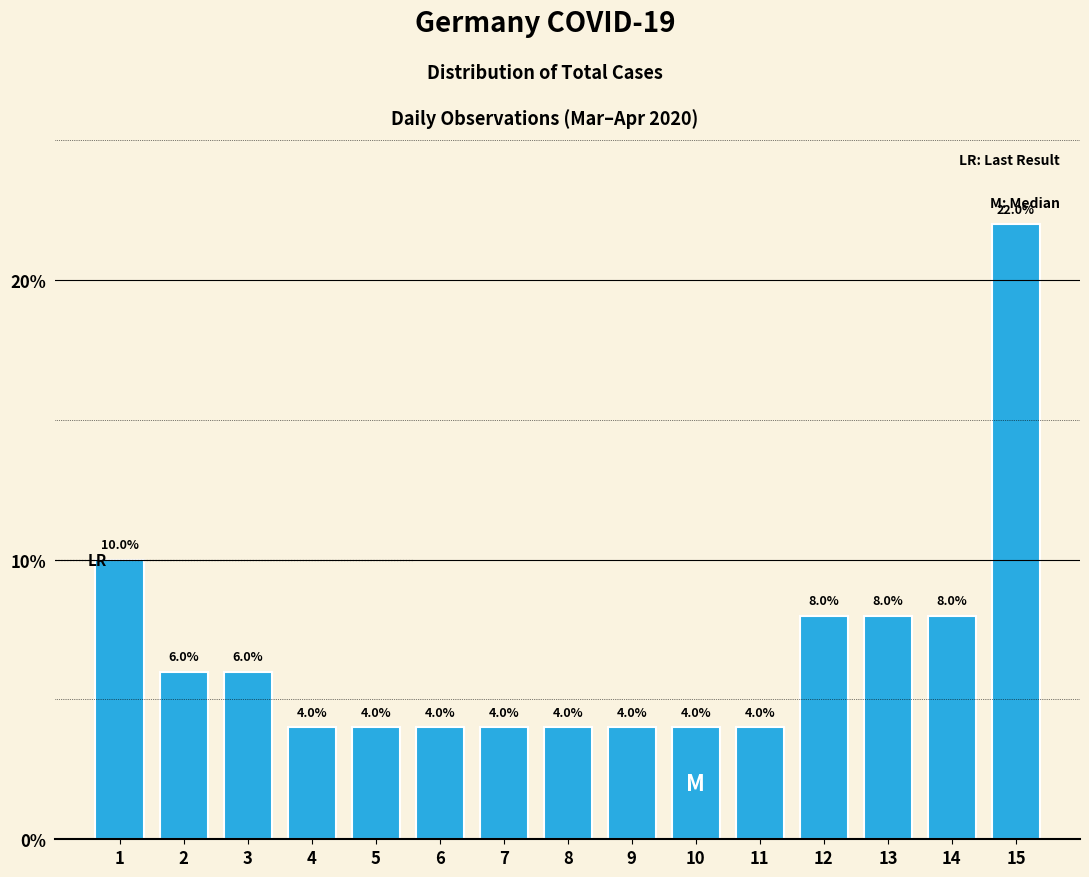

Reading left to right, extract all data points from this chart.

10	6	6	4	4	4	4	4	4	4	4	8	8	8	22